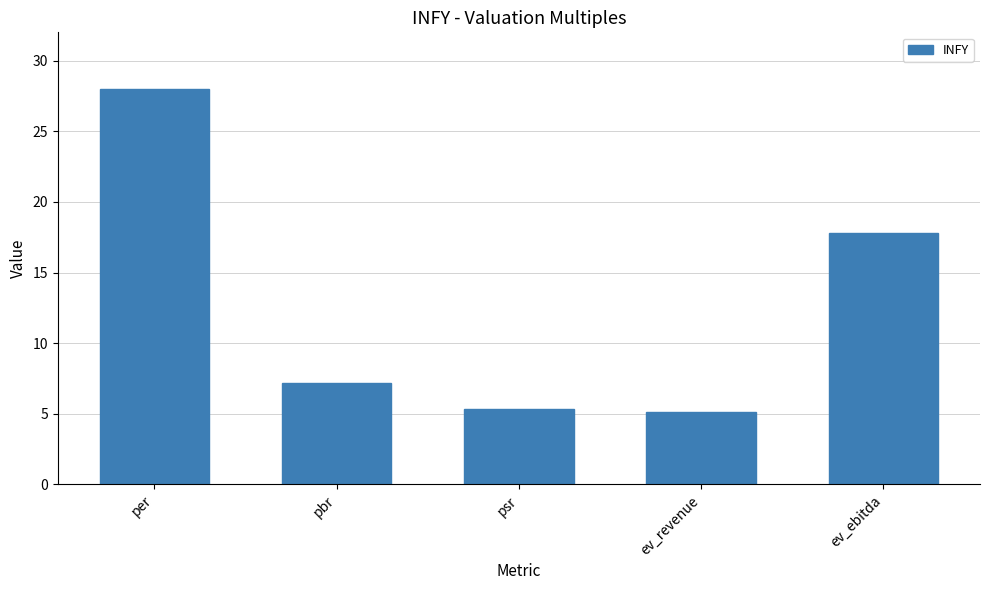

What is the ratio of the value at ev_revenue to the value at pbr?

0.7